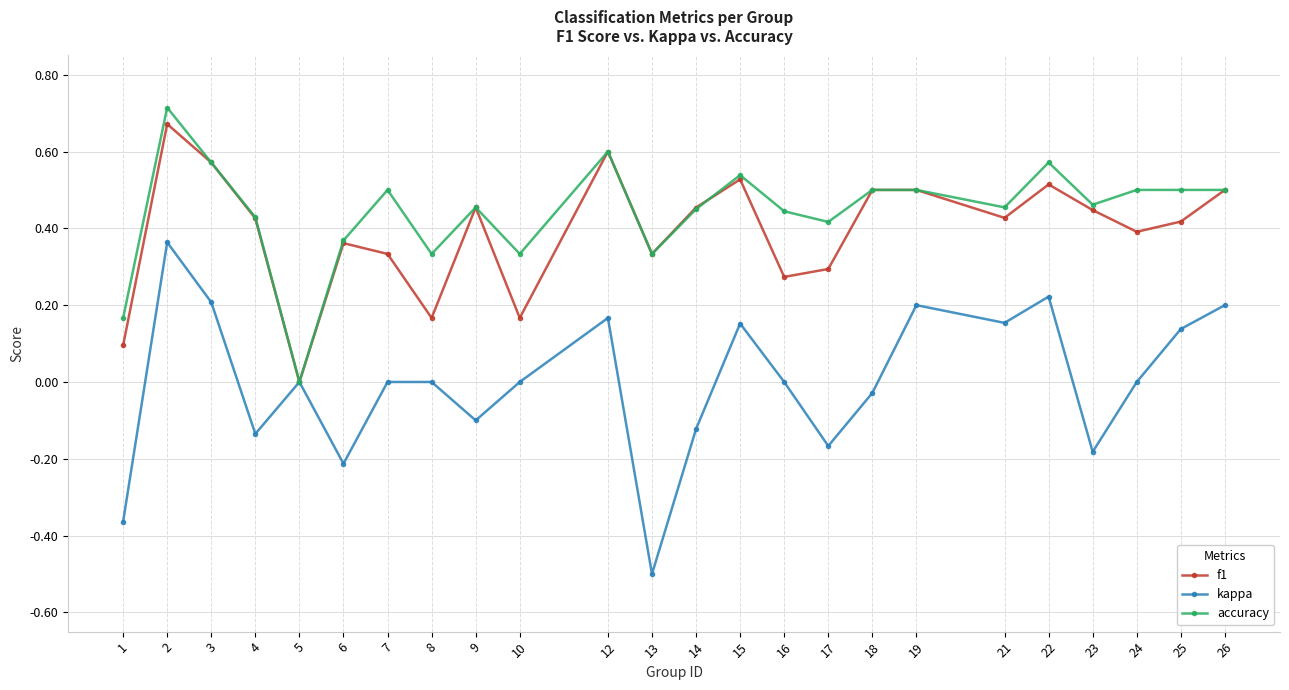

The f1 series shows 0.4 at 24. True or false?

True